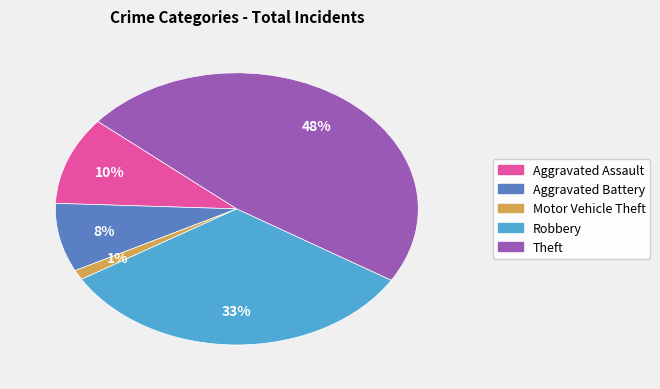

Is there a majority slice in this chart?

No